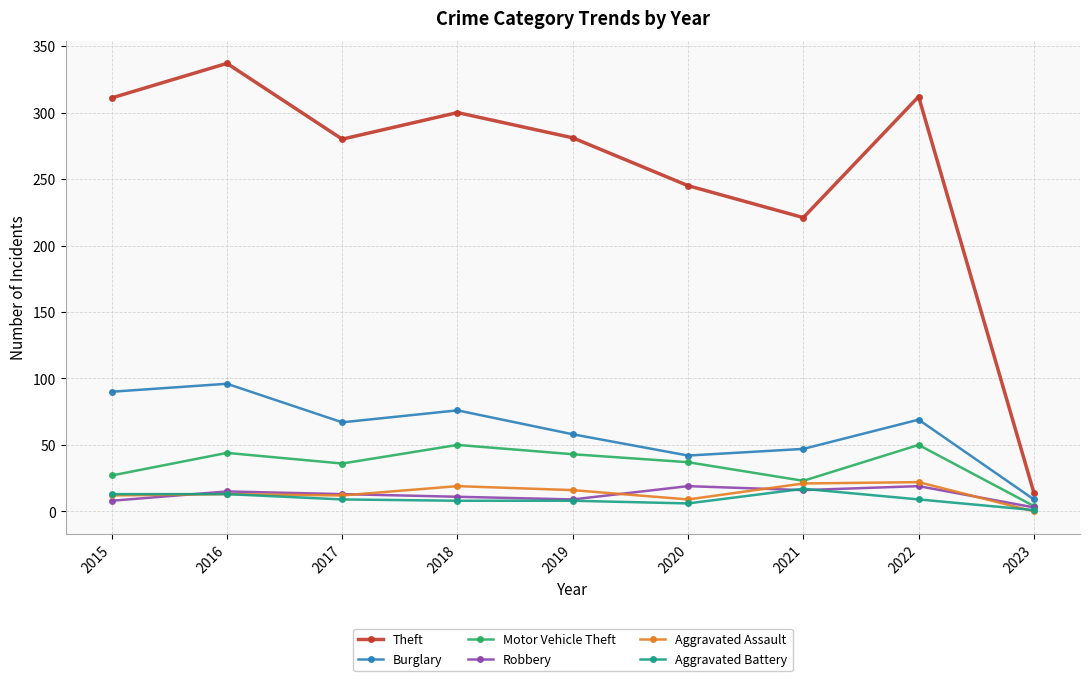

At which category does Burglary reach its first local peak?

2016